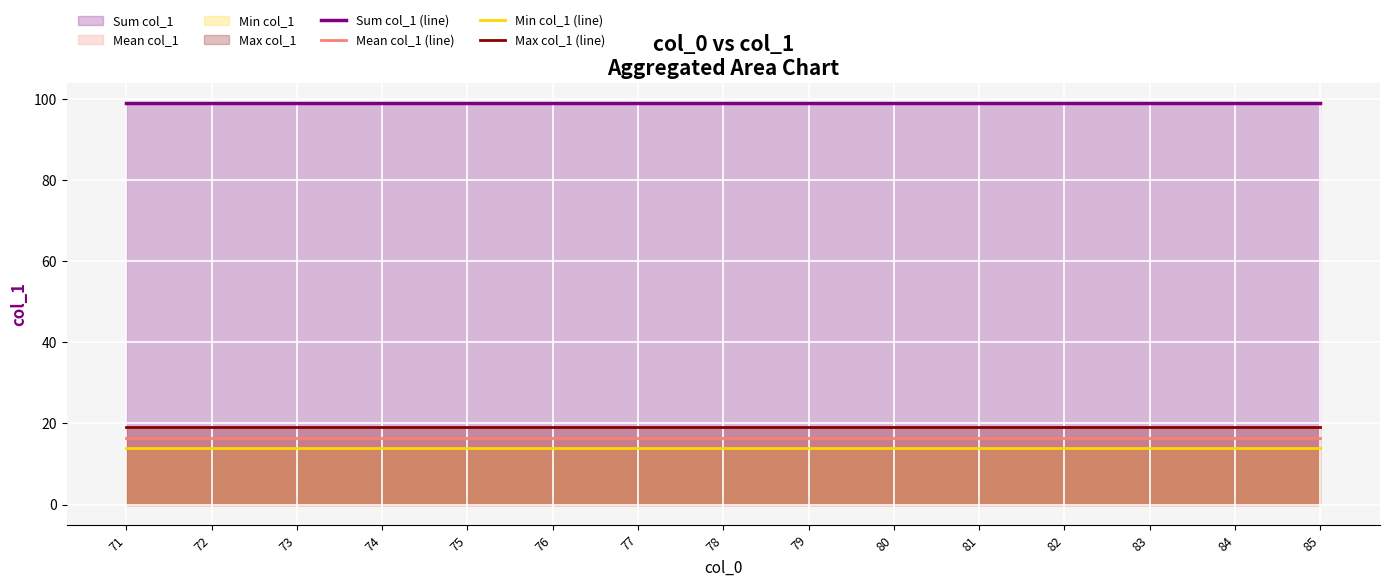

Does the chart display data point markers on the line(s)?

No